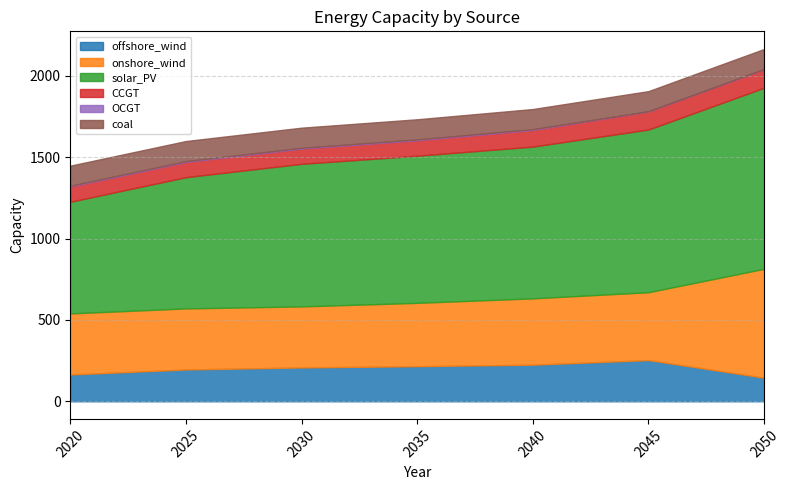

True or false: offshore_wind has more than 0 points higher than both neighbors.

True